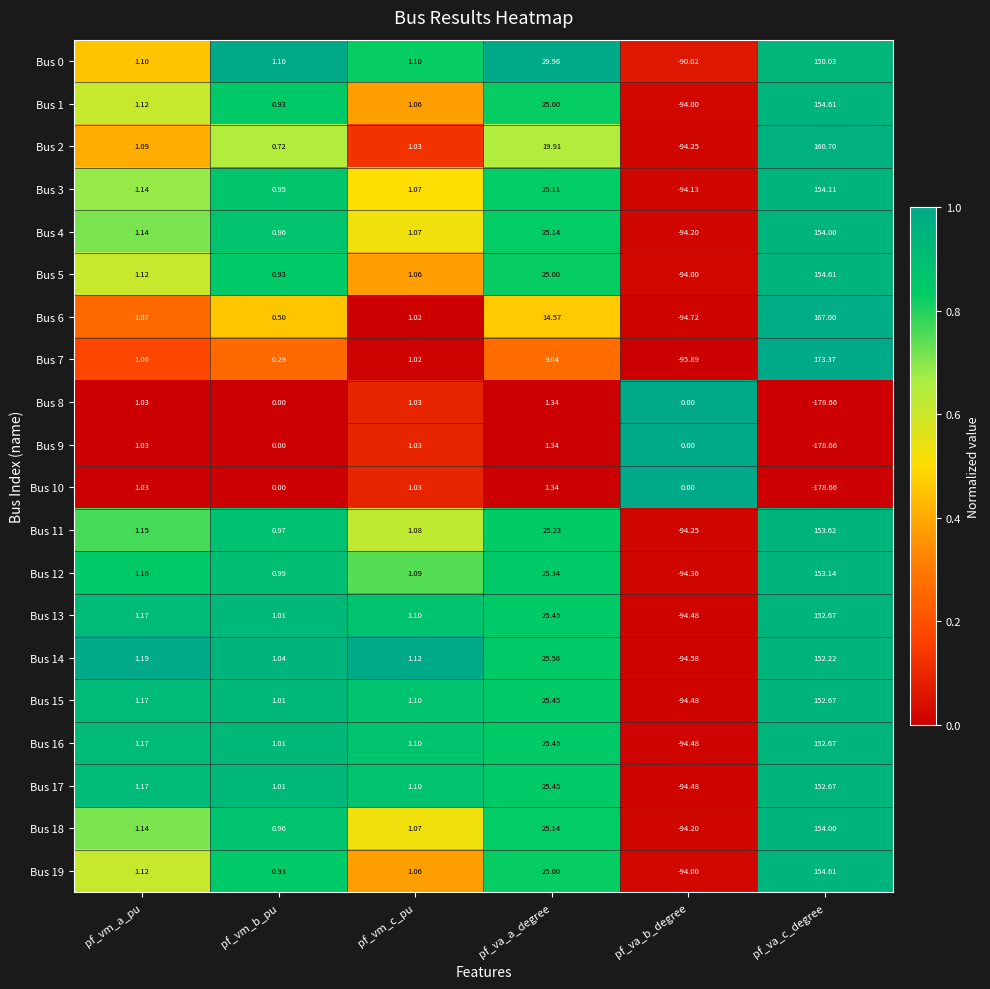

At which category is the sum across all series the highest?

pf_va_c_degree